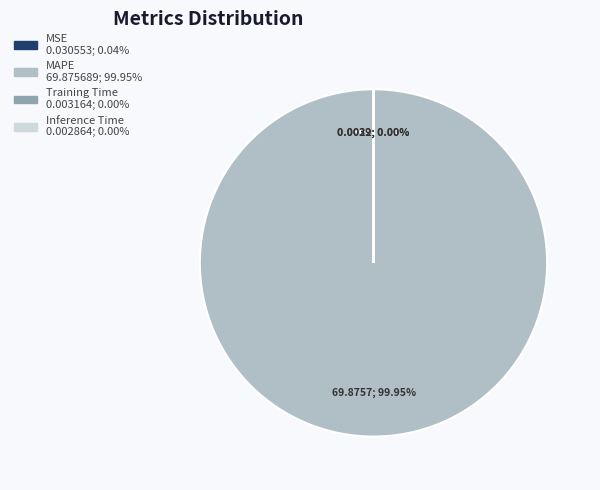

What percentage is the MAPE slice, to the nearest percent?

100%